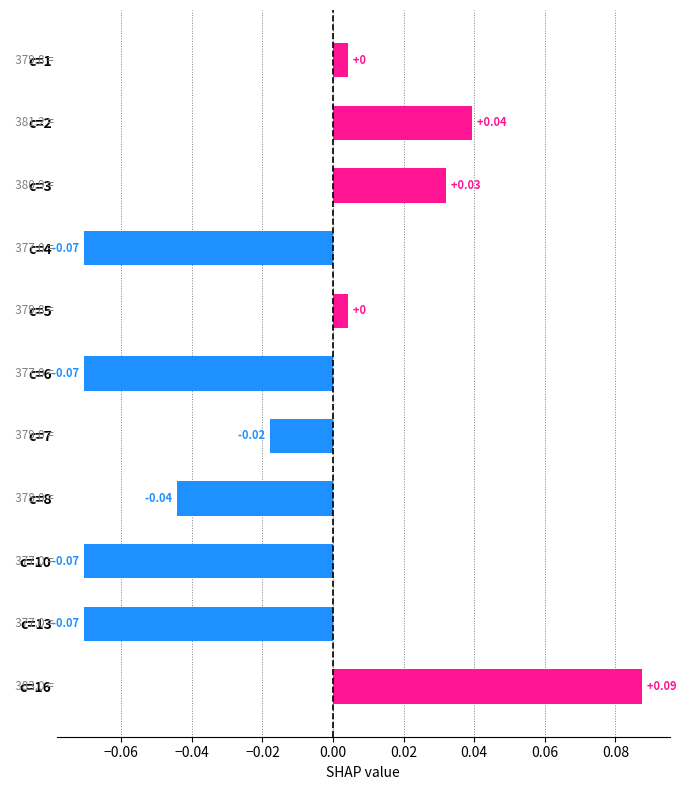

What is the change in value from c=13 to c=7?

+0.1